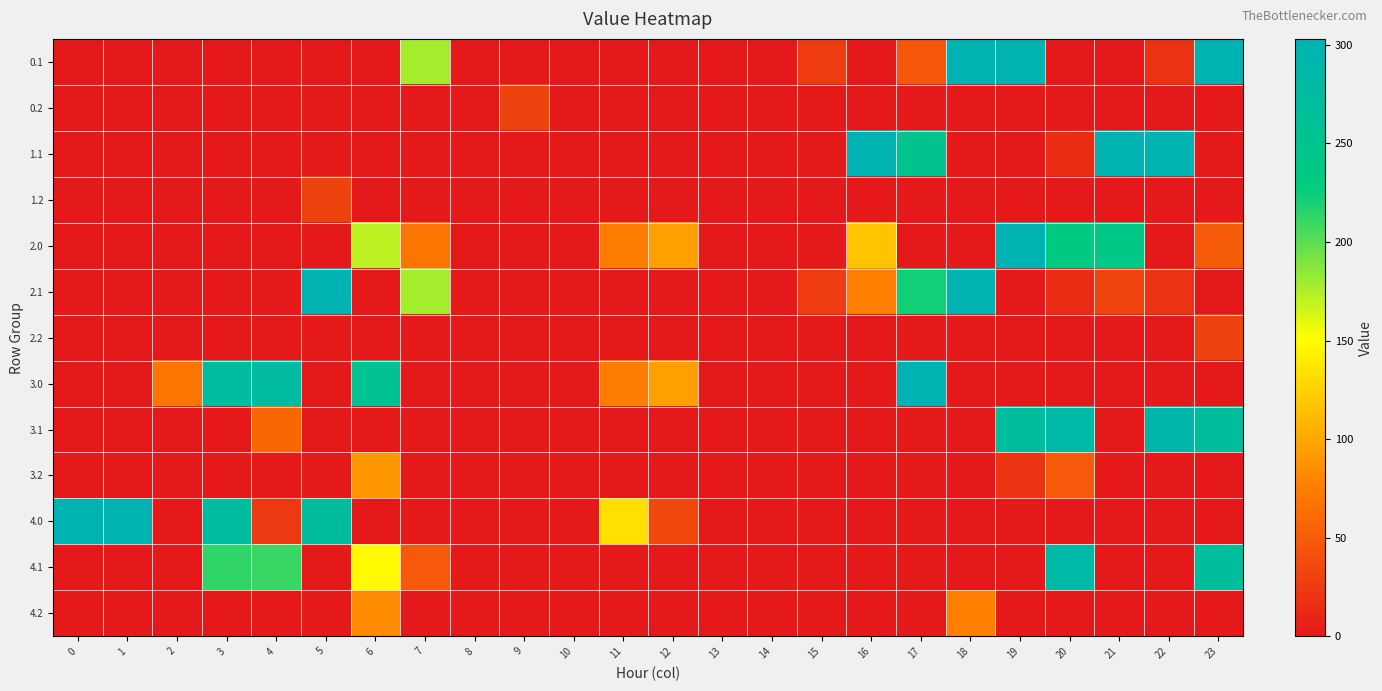

At how many categories does at least one series exceed 216?

14